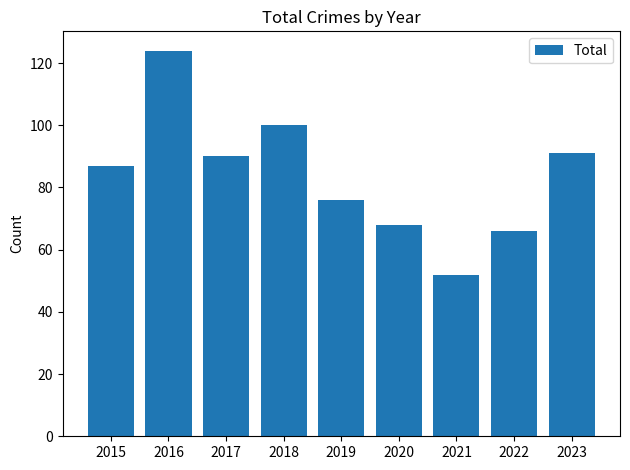

What is the sum of all values?

754